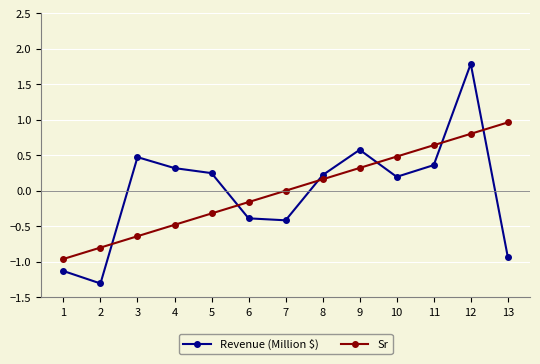

True or false: Revenue (Million $) and Sr intersect in this chart.

True